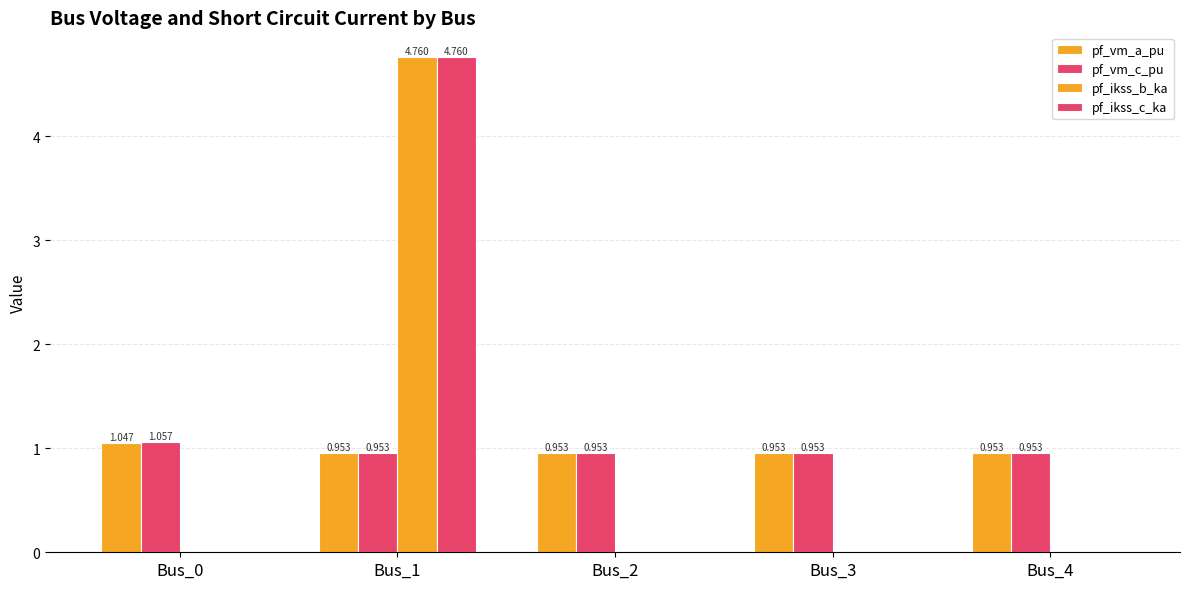

How many positive values does the pf_ikss_b_ka series have?

1